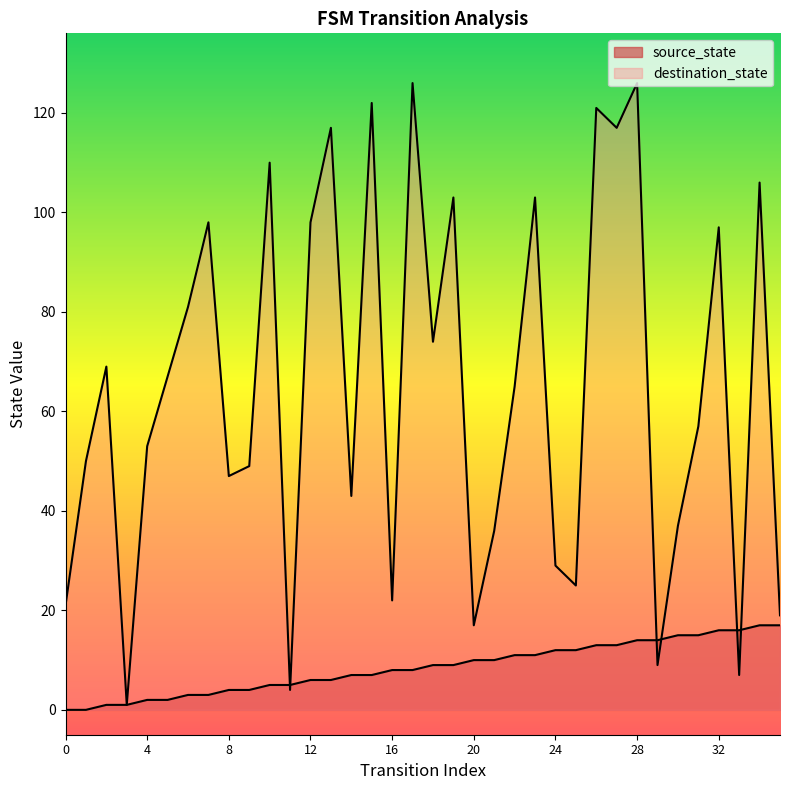

Between 15 and 20, which series saw the biggest shift?

destination_state